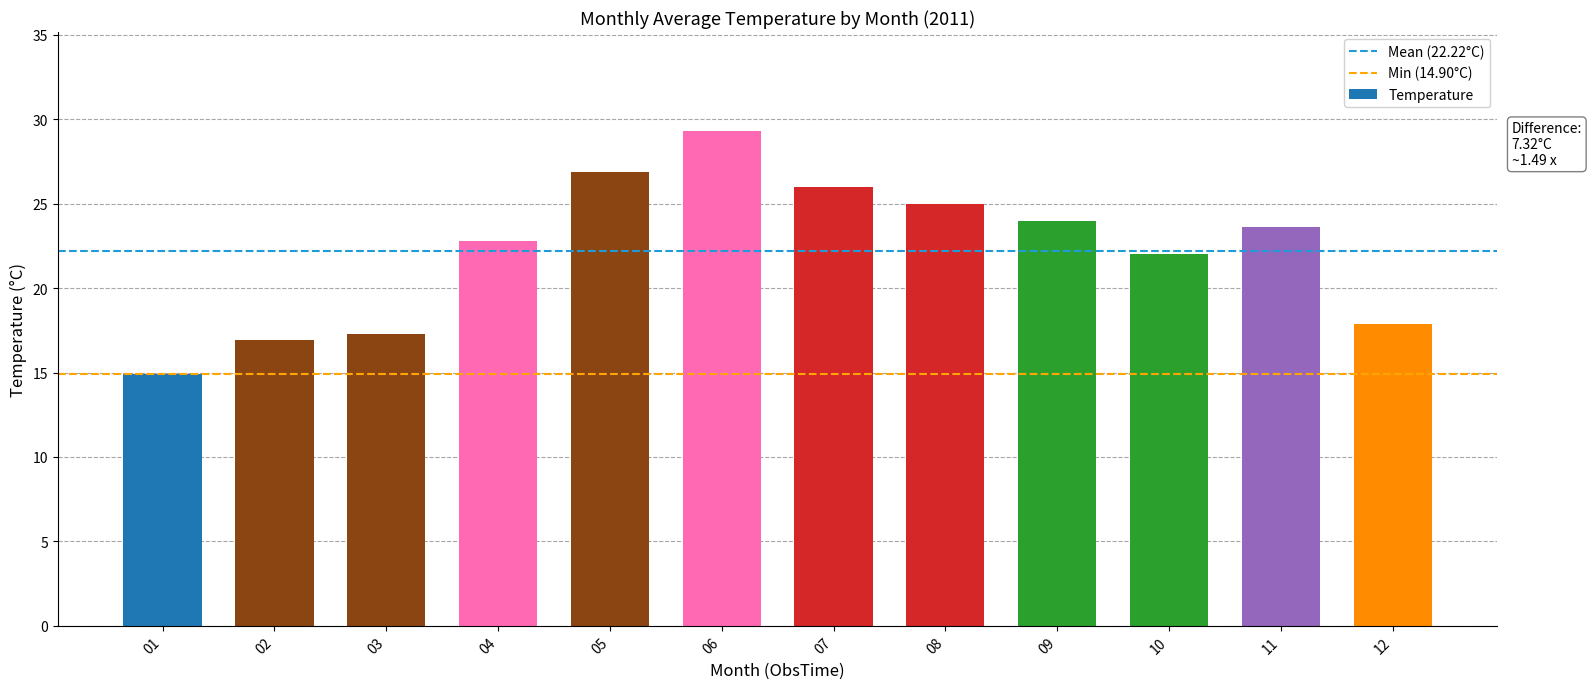

Which label corresponds to the largest value in the chart?

06